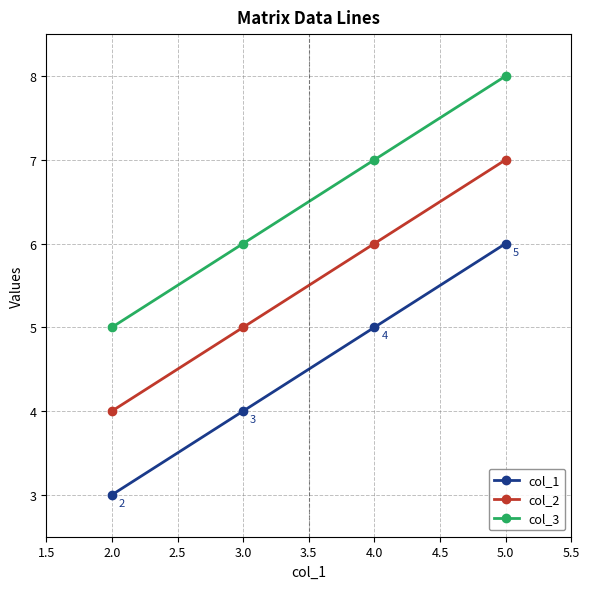

How many values in the col_3 series are below 7?

2